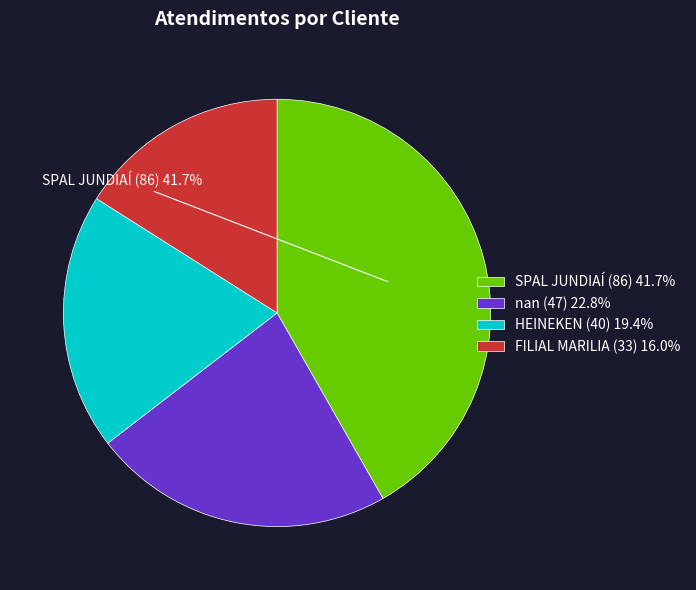

Is there a majority slice in this chart?

No